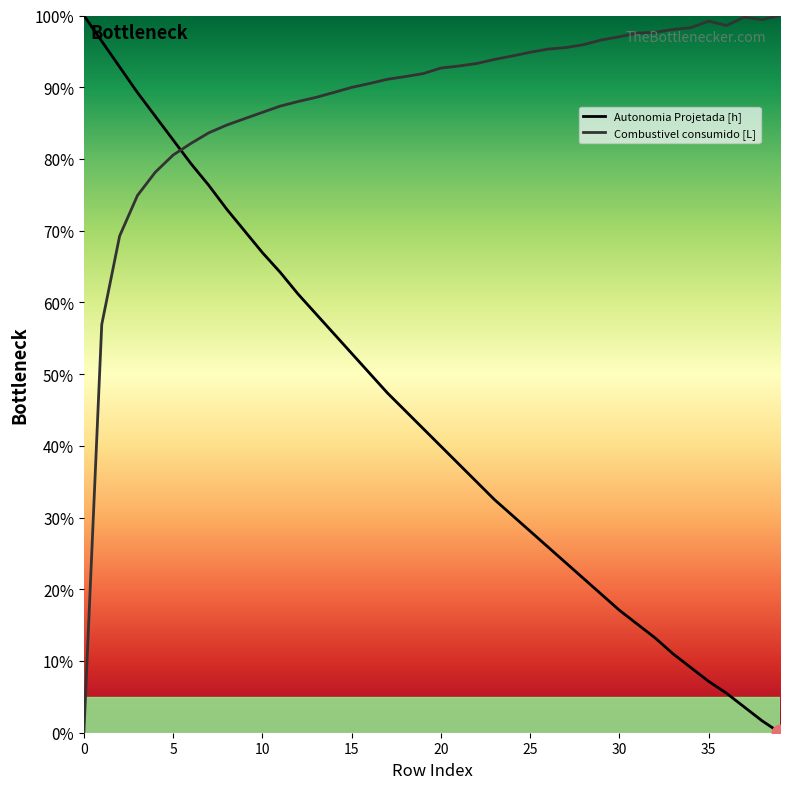

What is the greatest value displayed?

100.0